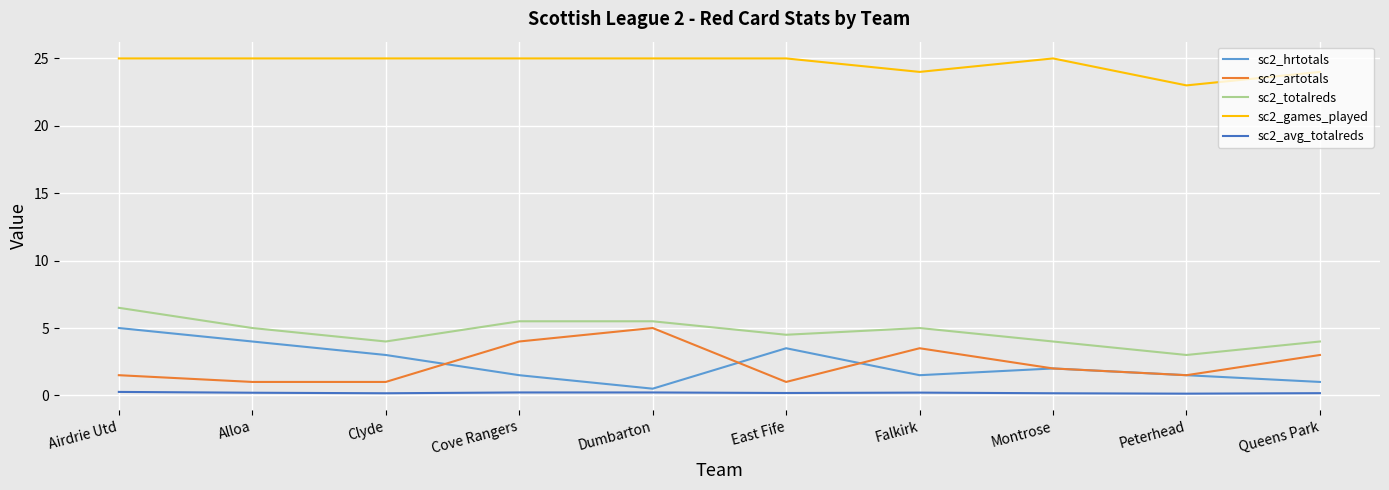

What is the difference between the sc2_totalreds values at Queens Park and Airdrie Utd?

2.5